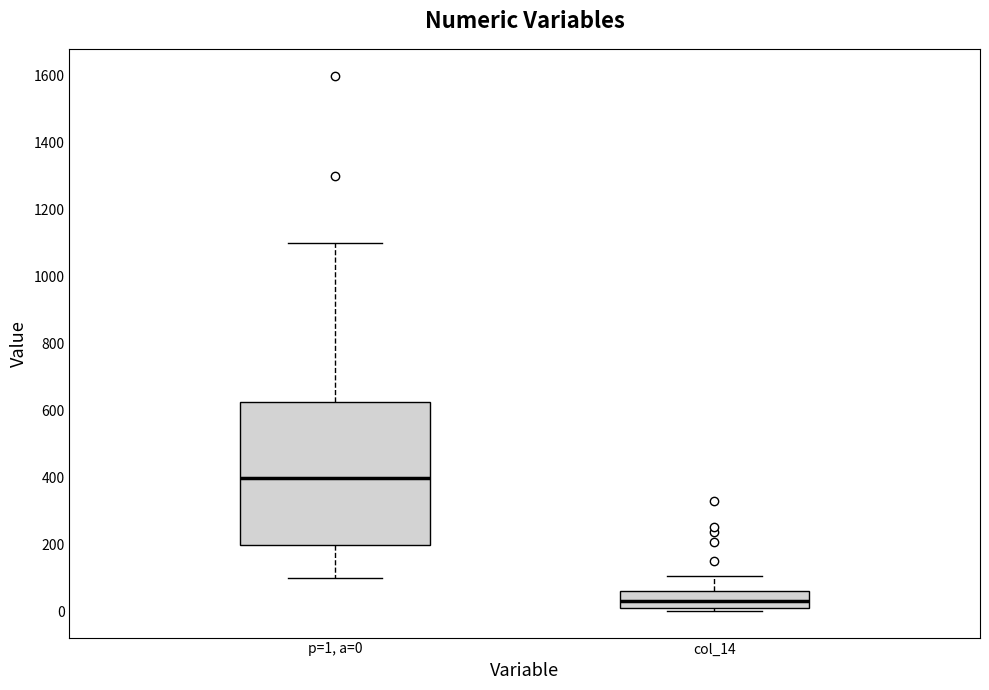

Reading left to right, read every box against the y-axis: the position of its median line, the range the box covers, and the ends of its whiskers. The values are not printed on the chart, so give them approximately, as read against the axis.

p=1, a=0: median 400, box 200 to 620, whiskers 100 to 1100
col_14: median 40, box 20 to 60, whiskers 0 to 100